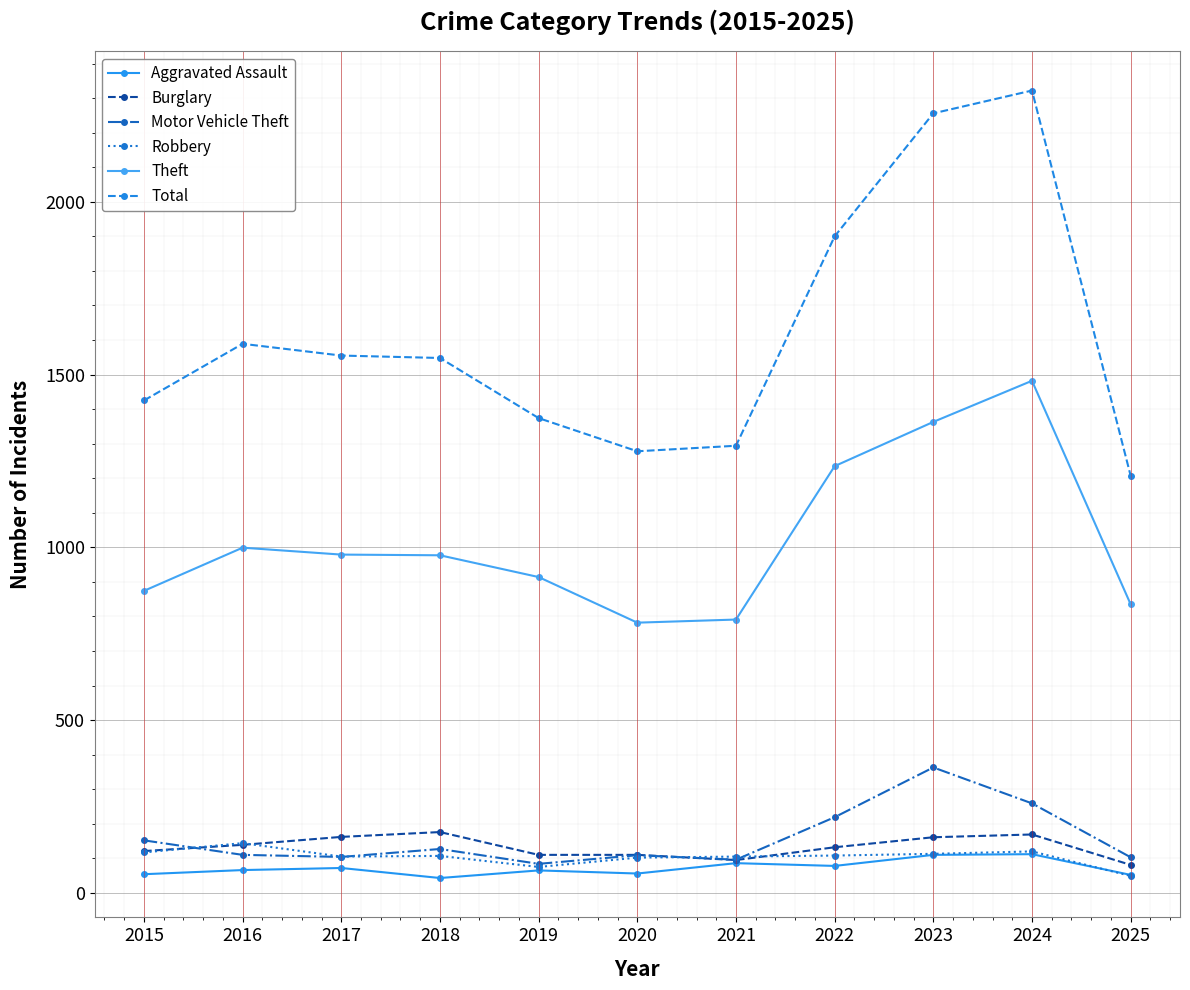

True or false: Theft and Aggravated Assault cross at least once.

False